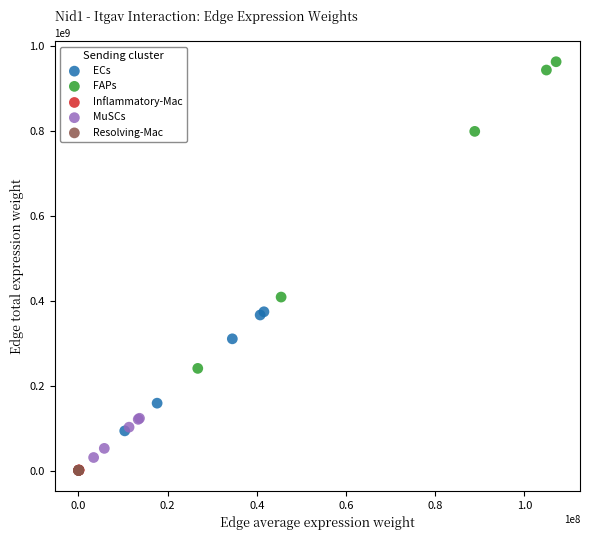

Which series reaches the maximum Y coordinate?

FAPs